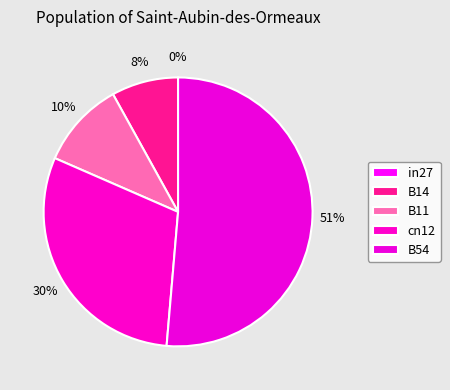

To the nearest percent, what is the difference between the largest and smallest slice percentages?

51%